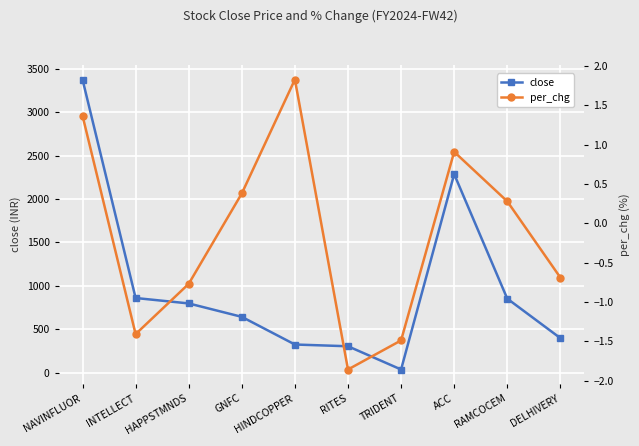

What is the sum of all close values?

9866.9